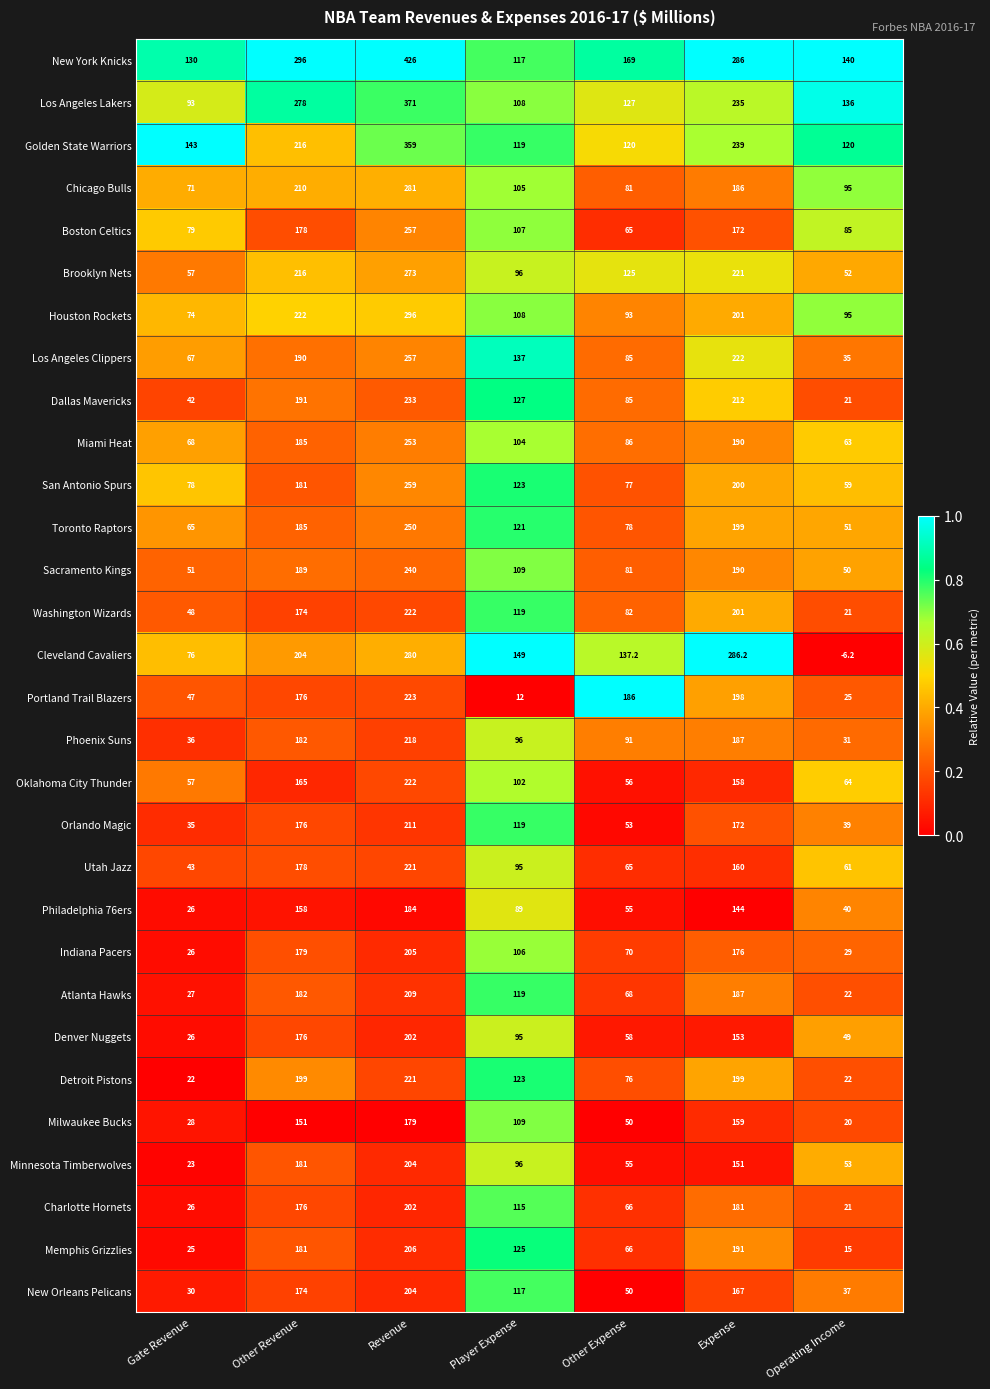

Which series changed the most between Expense and Operating Income?

Cleveland Cavaliers